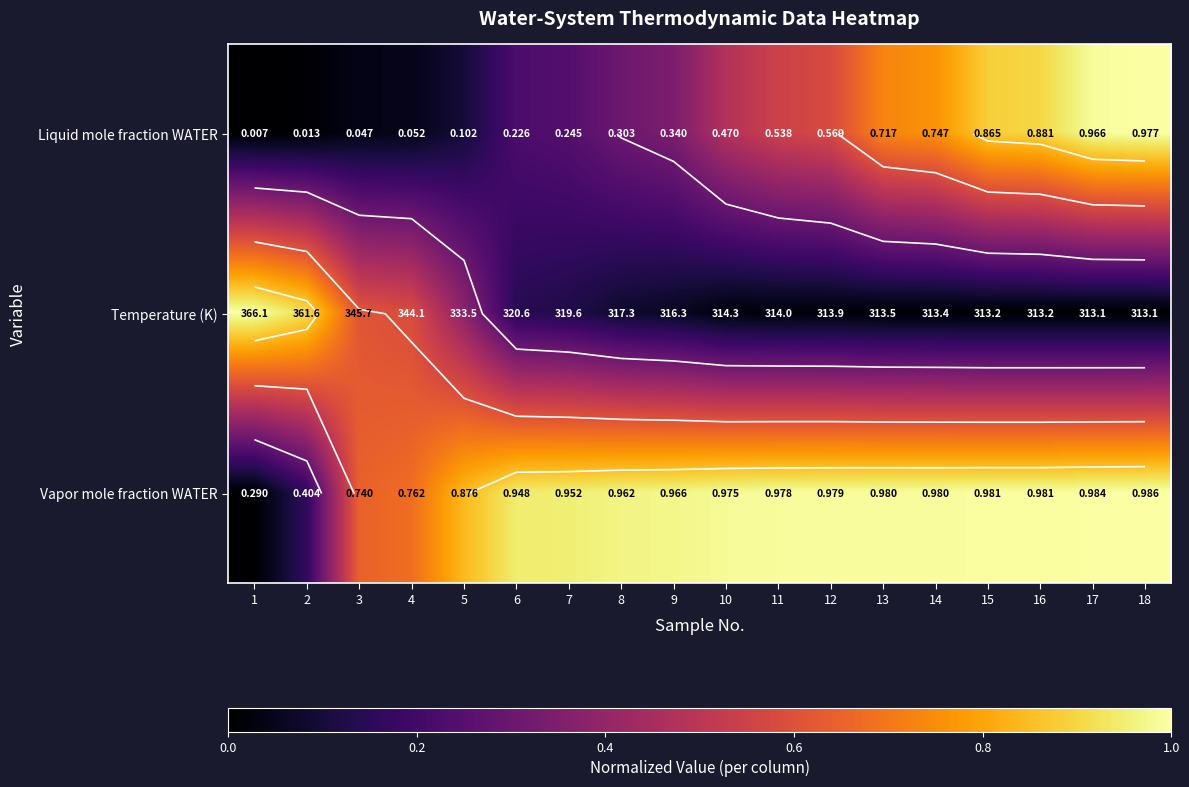

At which label does Temperature (K) reach its minimum?

18